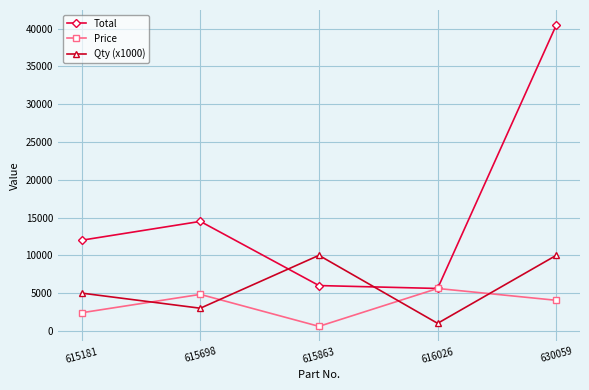

What is the sum of all Qty (x1000) values?

29000